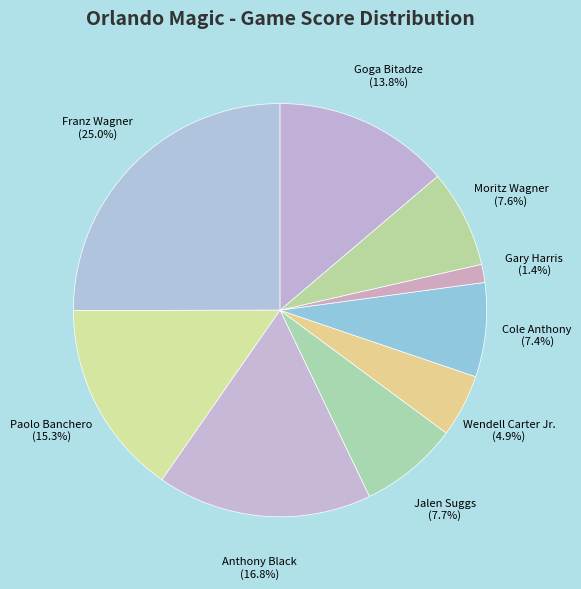

Which category has the smallest portion of the pie?

Gary Harris